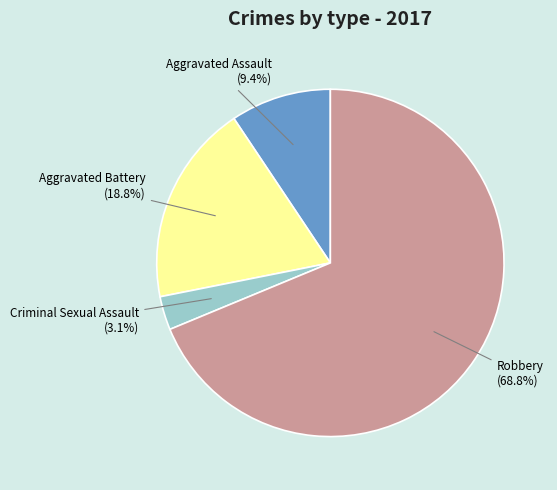

Does Aggravated Battery account for over 50% of the chart?

No